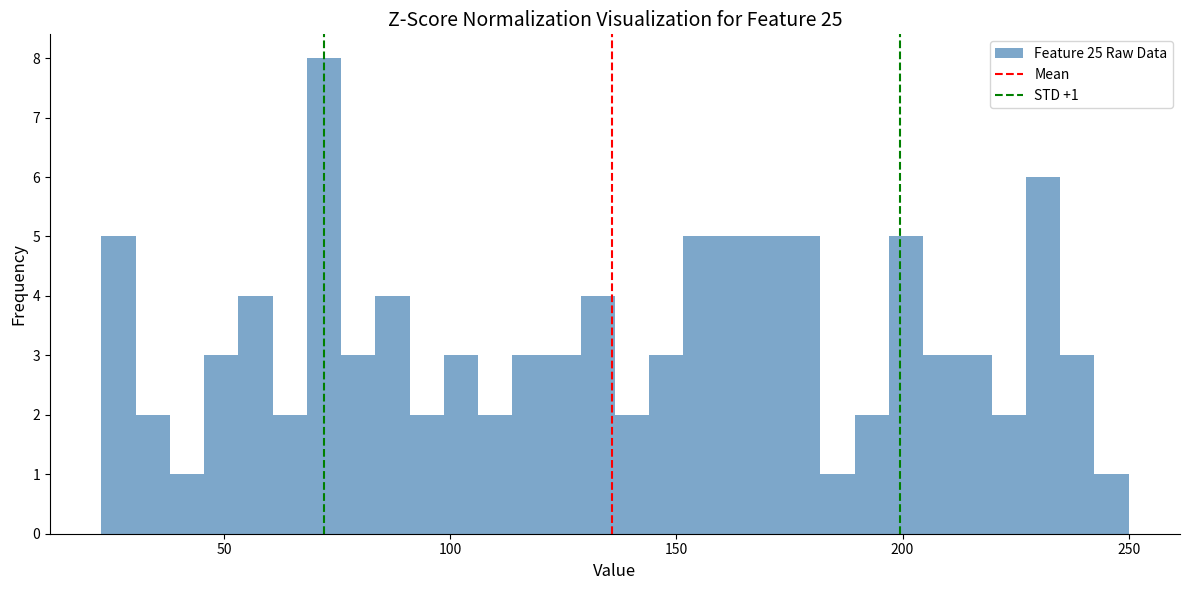

Read against the x-axis, roughly where is the centre of the tallest bar?

70